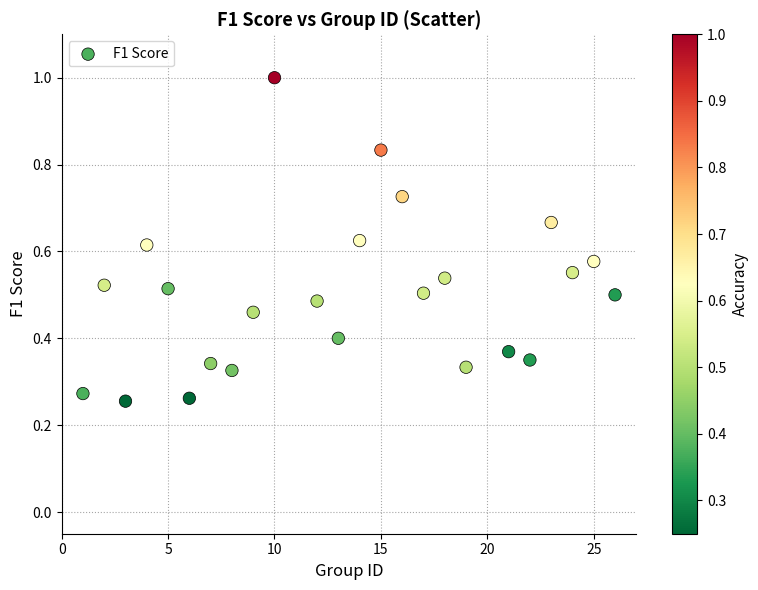

What is the range of X values (max minus min)?

25.0